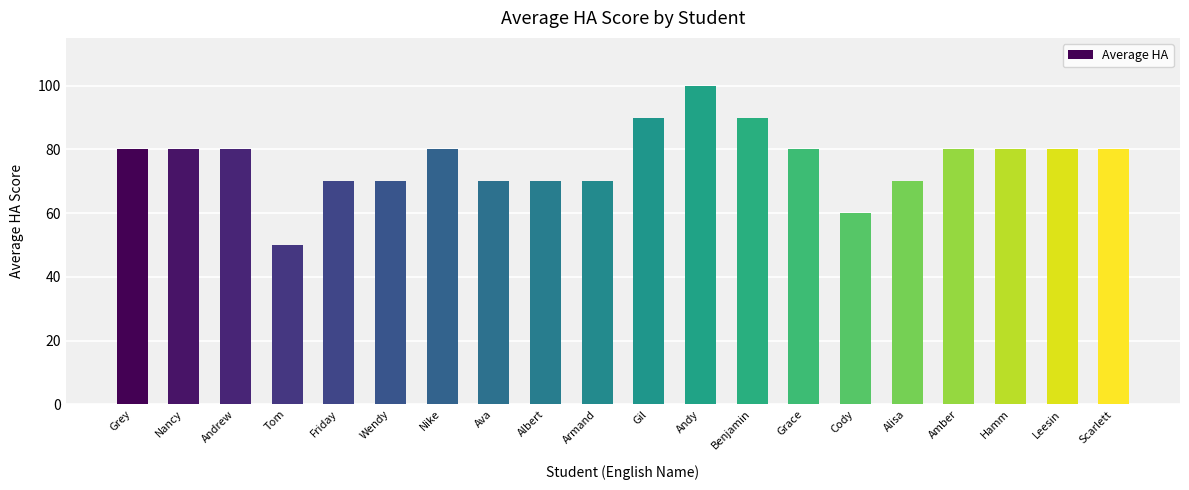

Is it true that the value at Amber is 112?

False